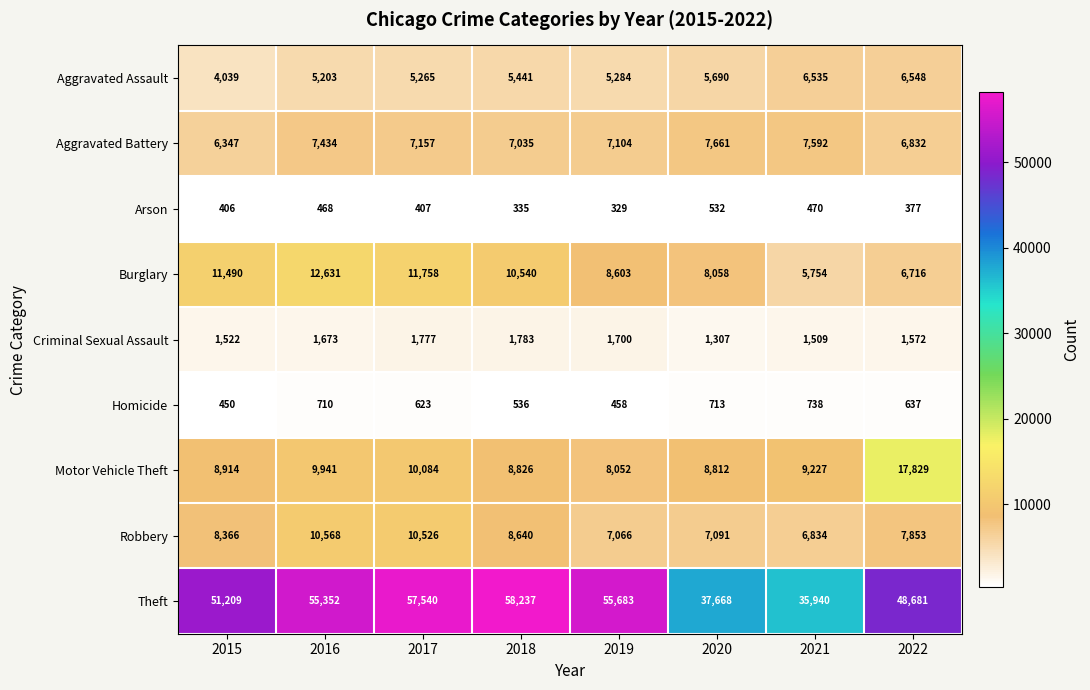

What is the sum of the Arson values at 2017 and 2018?

742